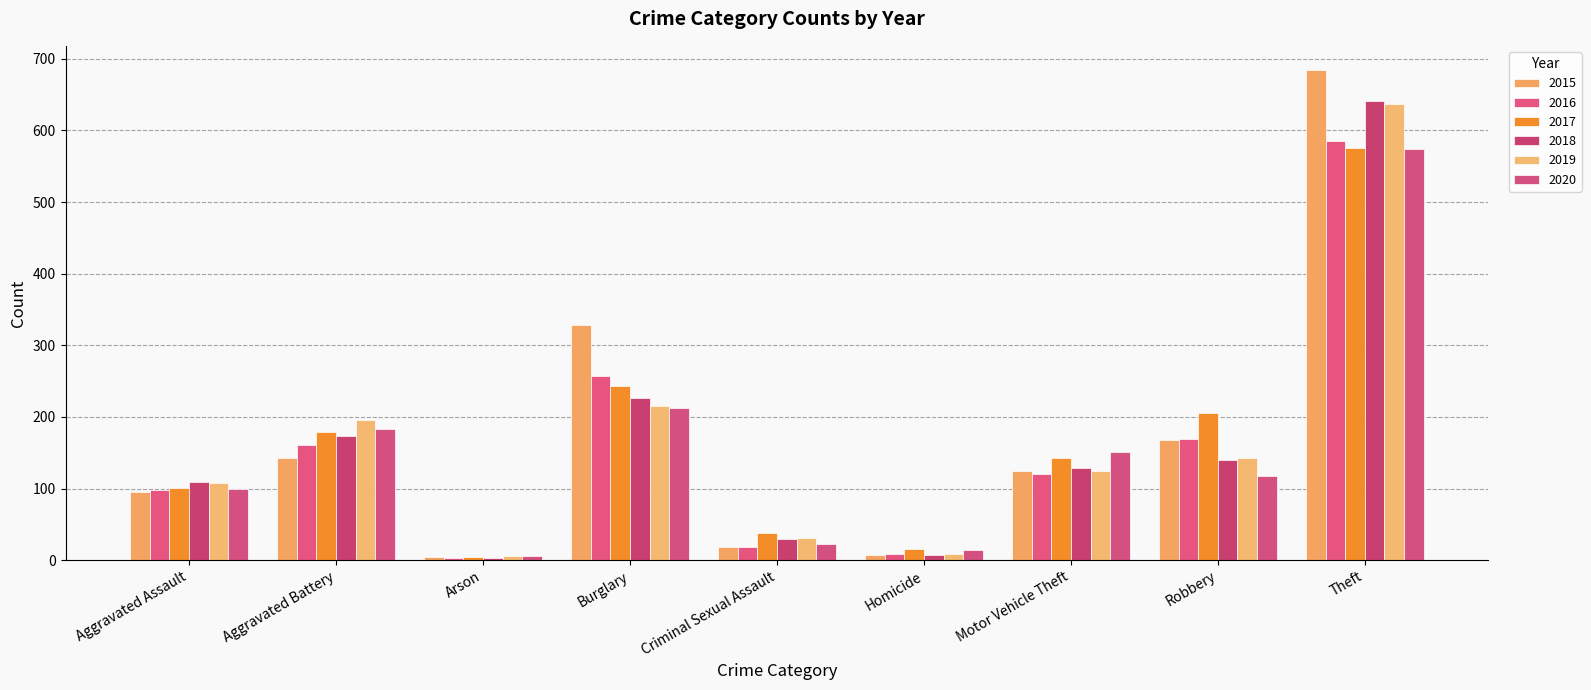

Reading left to right, extract all data points from this chart.

2015: Aggravated Assault=95	Aggravated Battery=143	Arson=4	Burglary=328	Criminal Sexual Assault=18	Homicide=7	Motor Vehicle Theft=125	Robbery=168	Theft=684
2016: Aggravated Assault=98	Aggravated Battery=161	Arson=3	Burglary=257	Criminal Sexual Assault=19	Homicide=9	Motor Vehicle Theft=120	Robbery=169	Theft=585
2017: Aggravated Assault=101	Aggravated Battery=179	Arson=5	Burglary=243	Criminal Sexual Assault=38	Homicide=16	Motor Vehicle Theft=142	Robbery=206	Theft=576
2018: Aggravated Assault=109	Aggravated Battery=173	Arson=3	Burglary=226	Criminal Sexual Assault=30	Homicide=7	Motor Vehicle Theft=128	Robbery=140	Theft=641
2019: Aggravated Assault=108	Aggravated Battery=196	Arson=6	Burglary=215	Criminal Sexual Assault=31	Homicide=9	Motor Vehicle Theft=125	Robbery=142	Theft=637
2020: Aggravated Assault=100	Aggravated Battery=183	Arson=6	Burglary=212	Criminal Sexual Assault=23	Homicide=14	Motor Vehicle Theft=151	Robbery=118	Theft=574